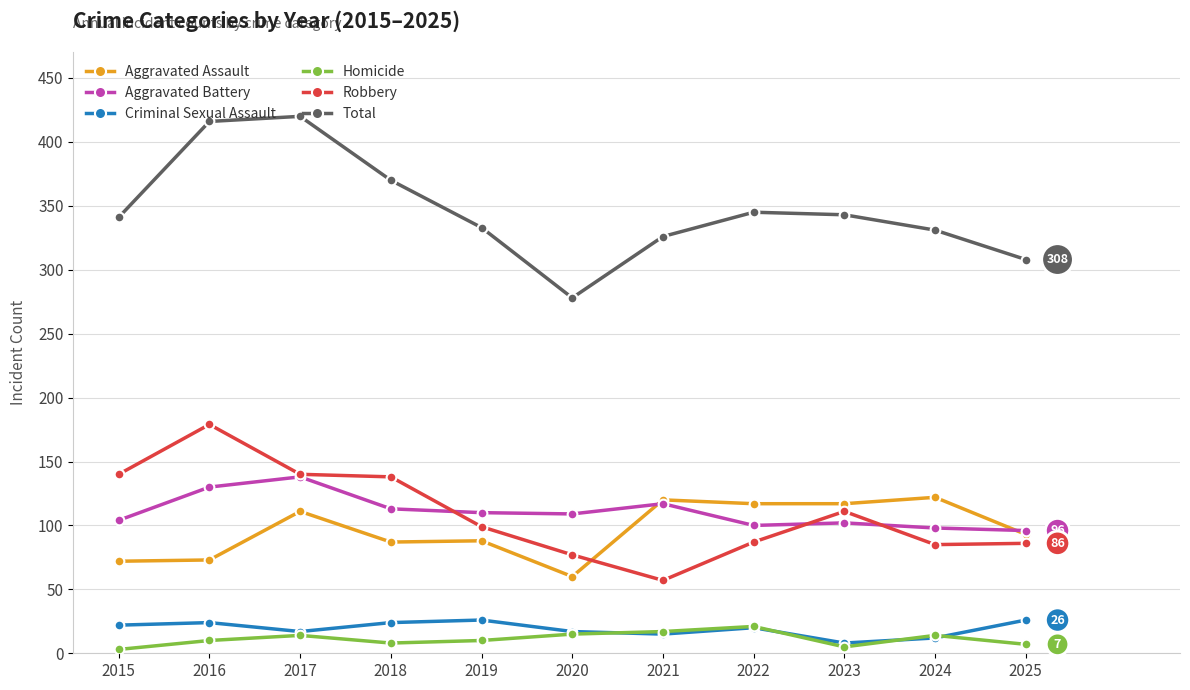

What is the minimum value for Robbery?

57